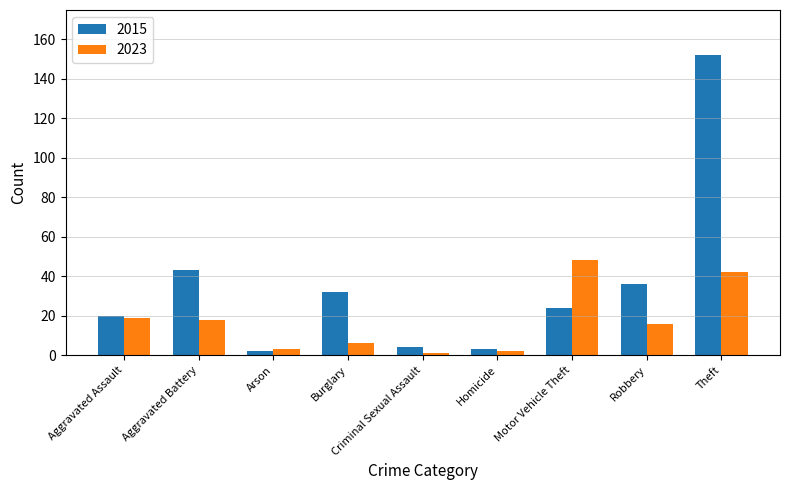

What is the label of the 6th bar from the left?

Homicide